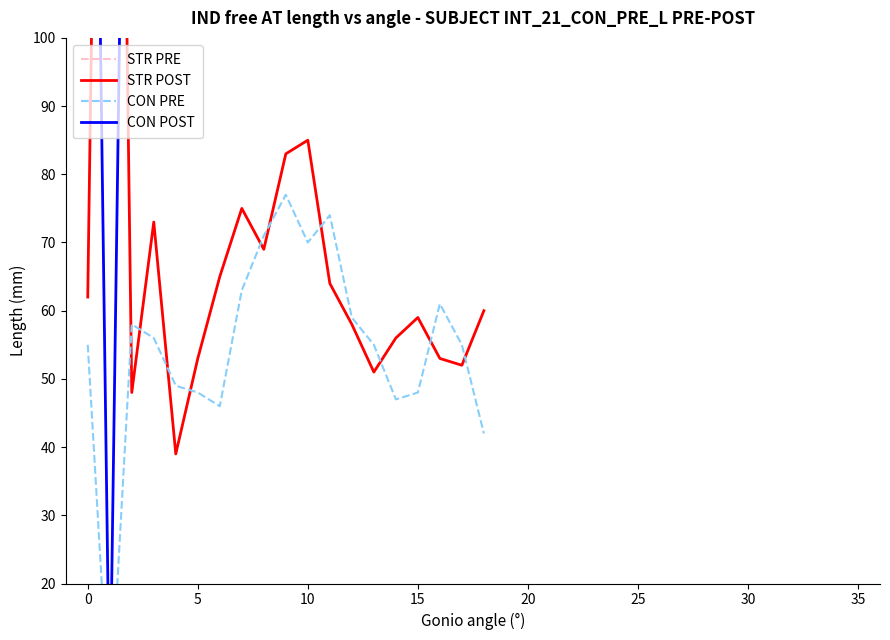

What is the sum of all CON POST values?

4074